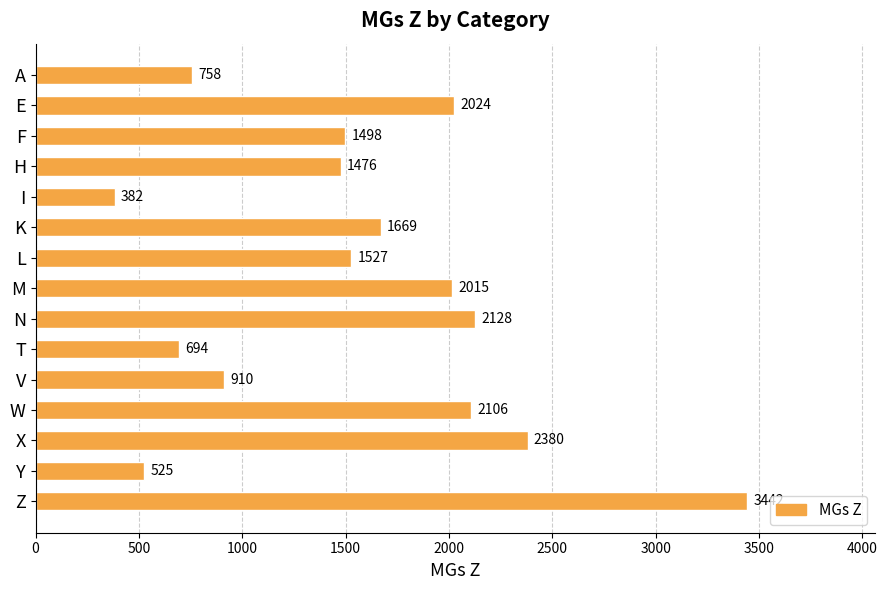

What is the minimum value shown in the chart?

382